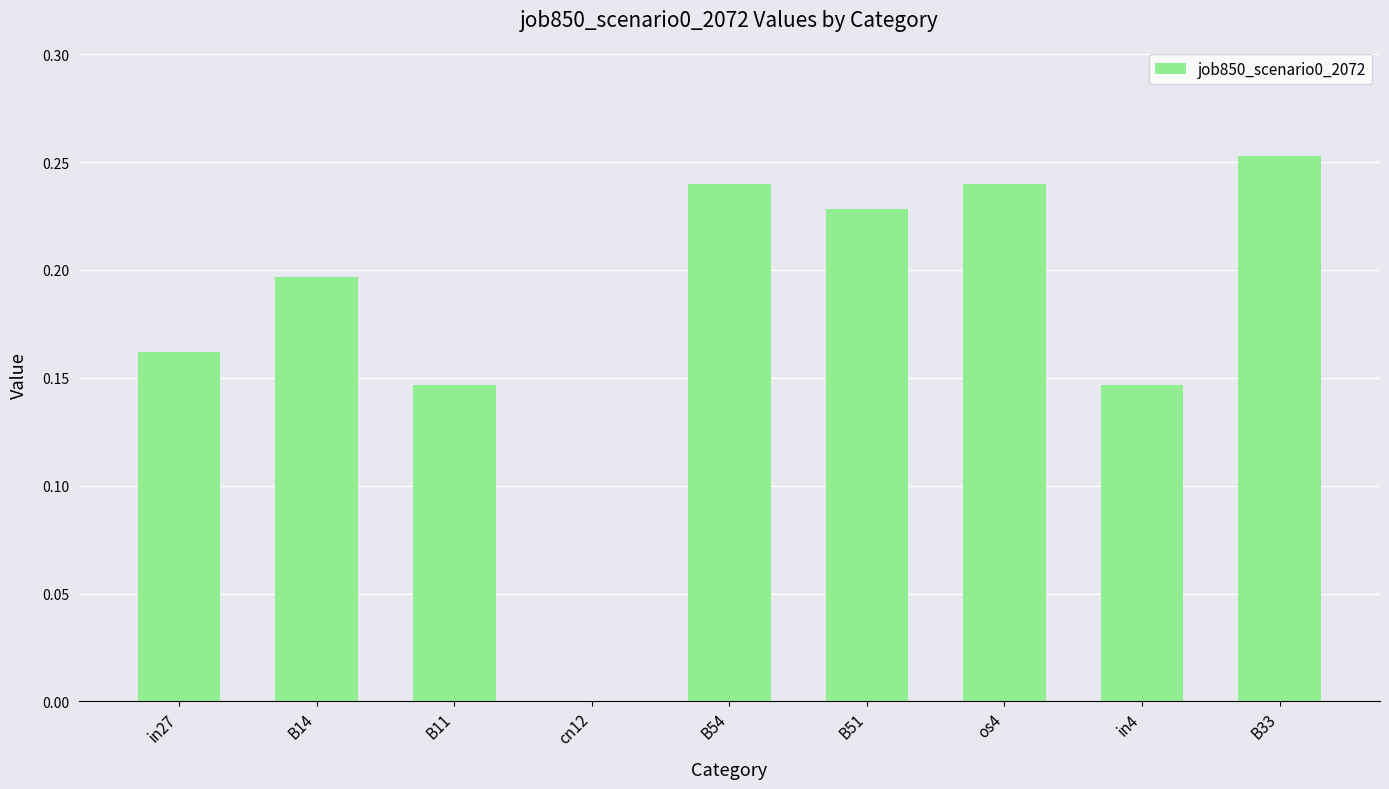

What is the sum of all values?

1.6